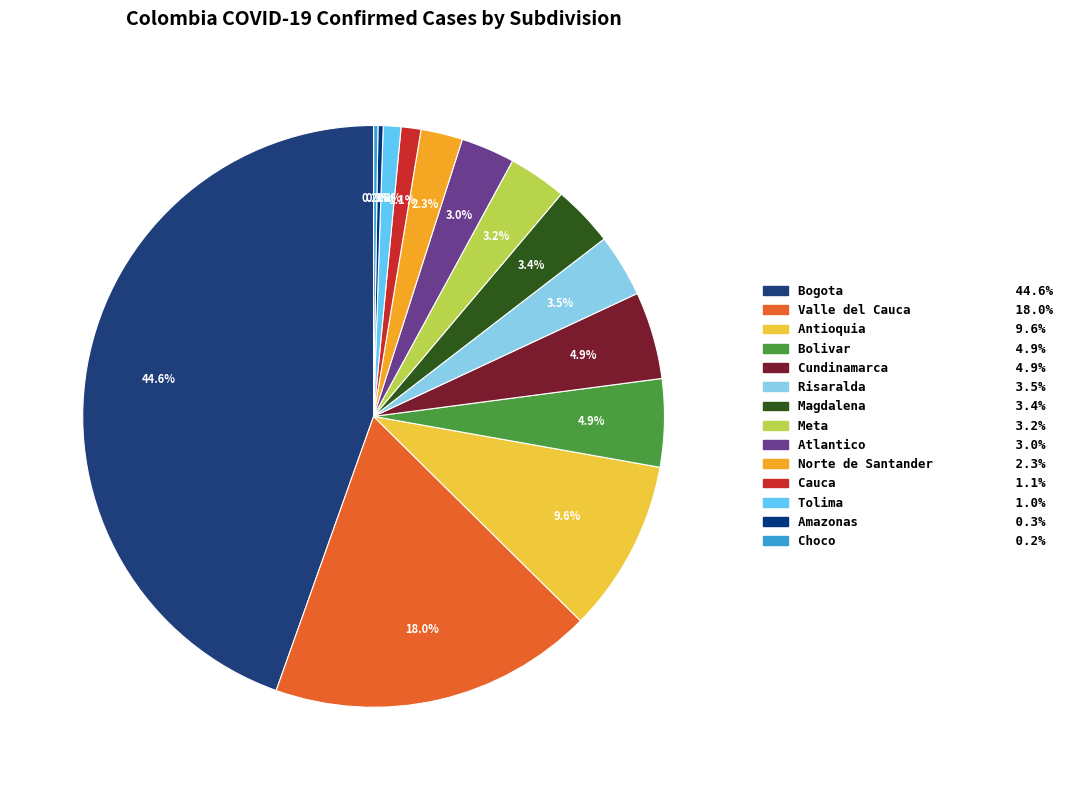

True or false: Norte de Santander accounts for 1% of the total.

False